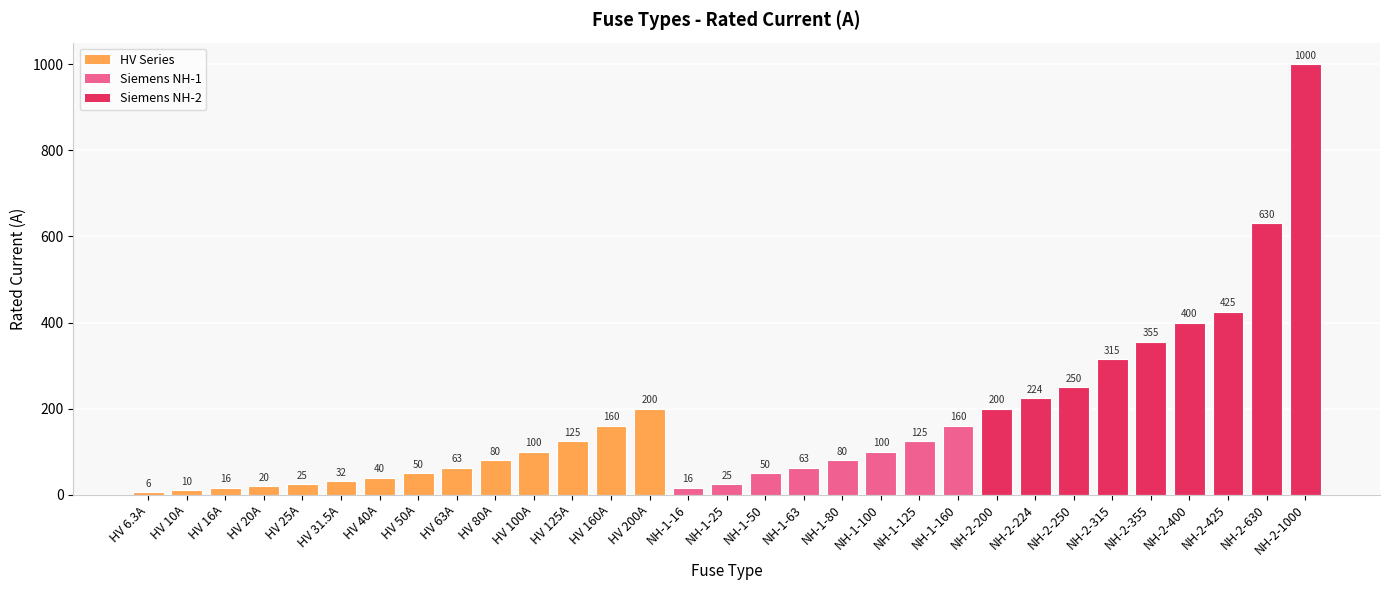

How many data points does each series have?

31